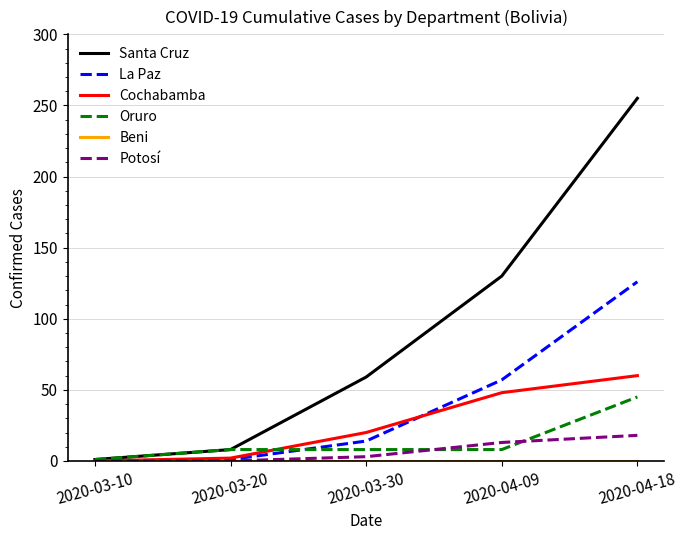

What is the difference between the Cochabamba values at 2020-03-20 and 2020-03-30?

18